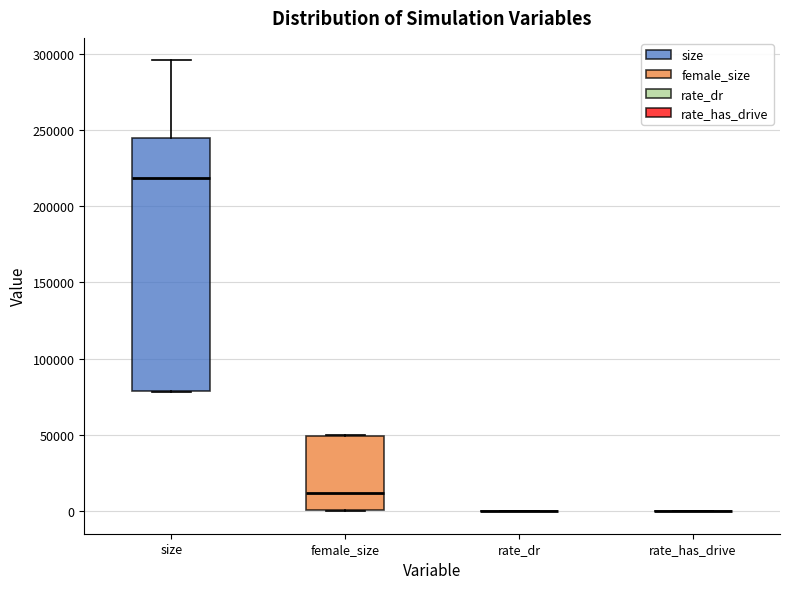

Where is the lower edge of the box for female_size on the y-axis? The values are not printed on the chart, so give them approximately, as read against the axis.

0